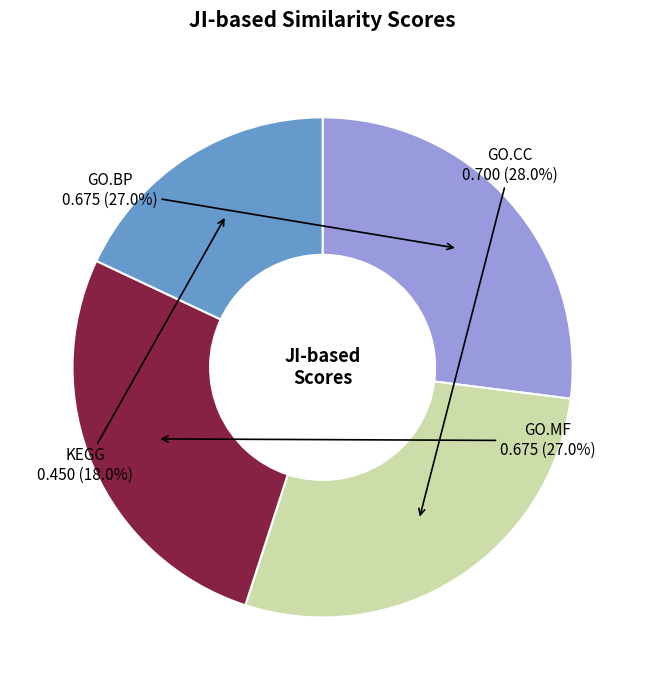

Is it true that GO.BP is 27% of the pie?

True